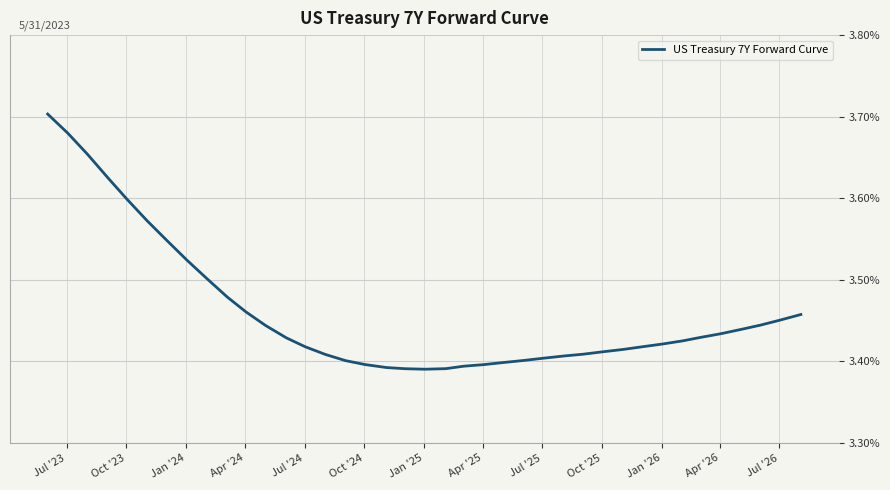

True or false: the data has more than 0 interior local peaks.

False